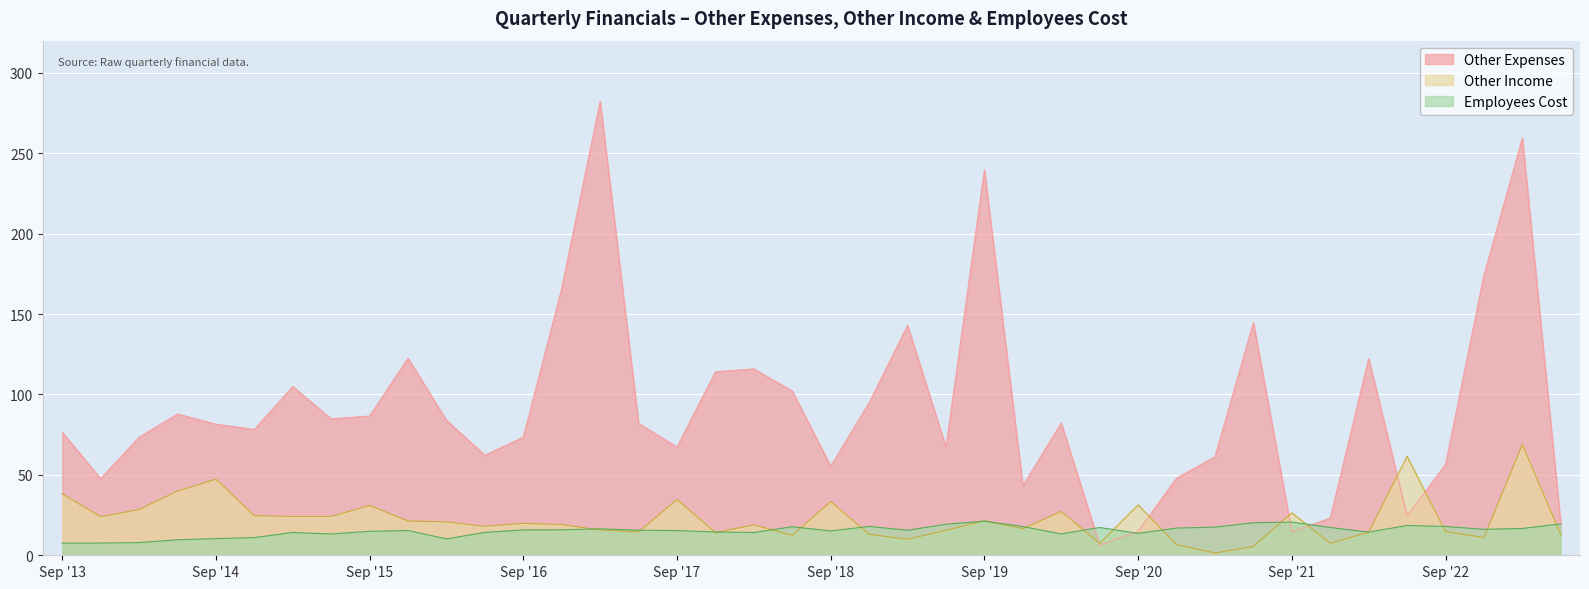

How many data points does each series have?

40